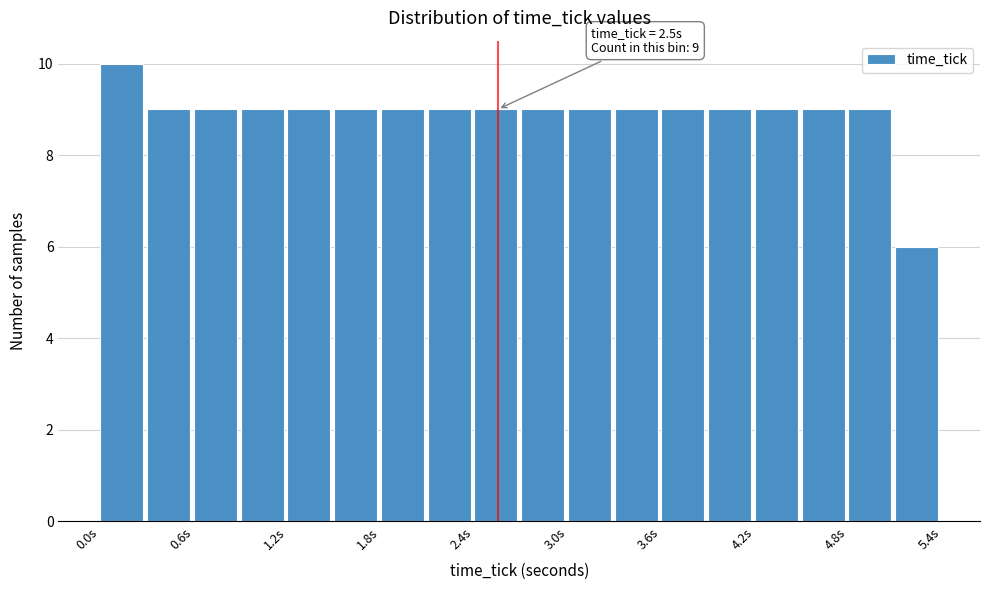

Around what value on the x-axis is the tallest bar? Give the approximate position of its centre, as read against the axis.

0.1